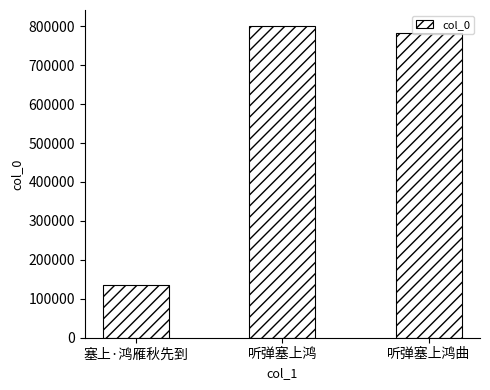

How many bars are there in total?

3